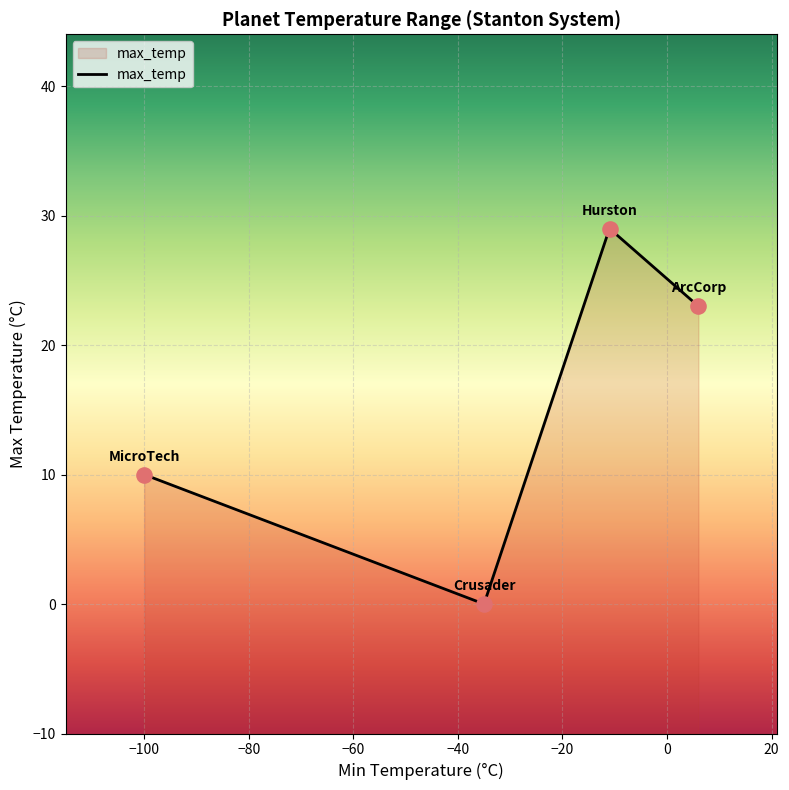

Between −80 and −60, which is larger?

−80